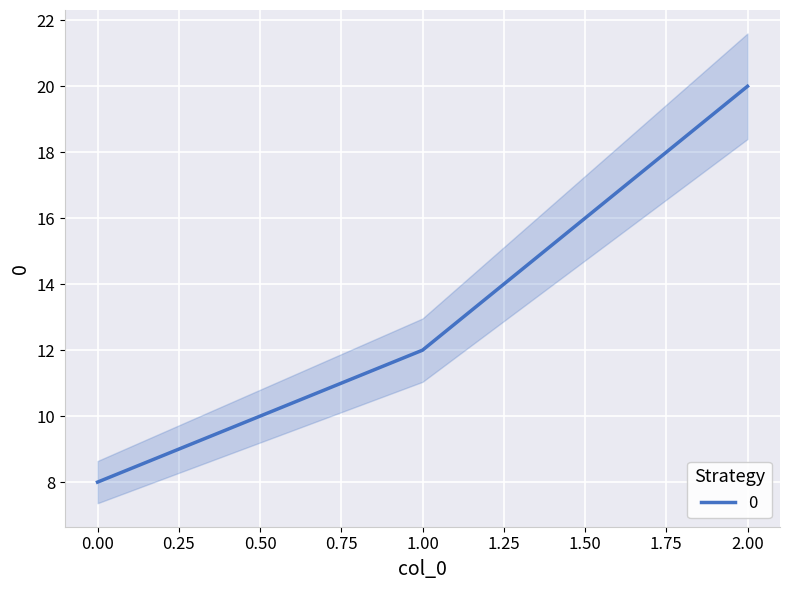

Read the value at 2.

20